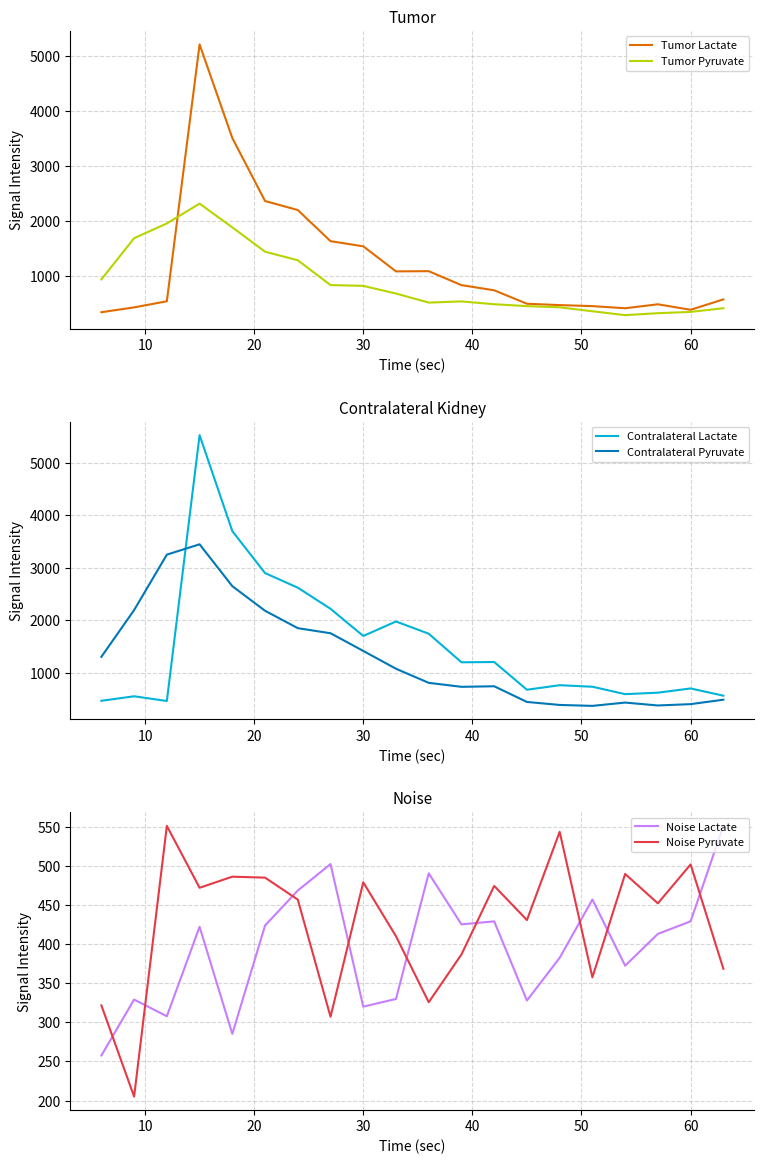

True or false: Contralateral Pyruvate and Contralateral Lactate intersect in this chart.

True